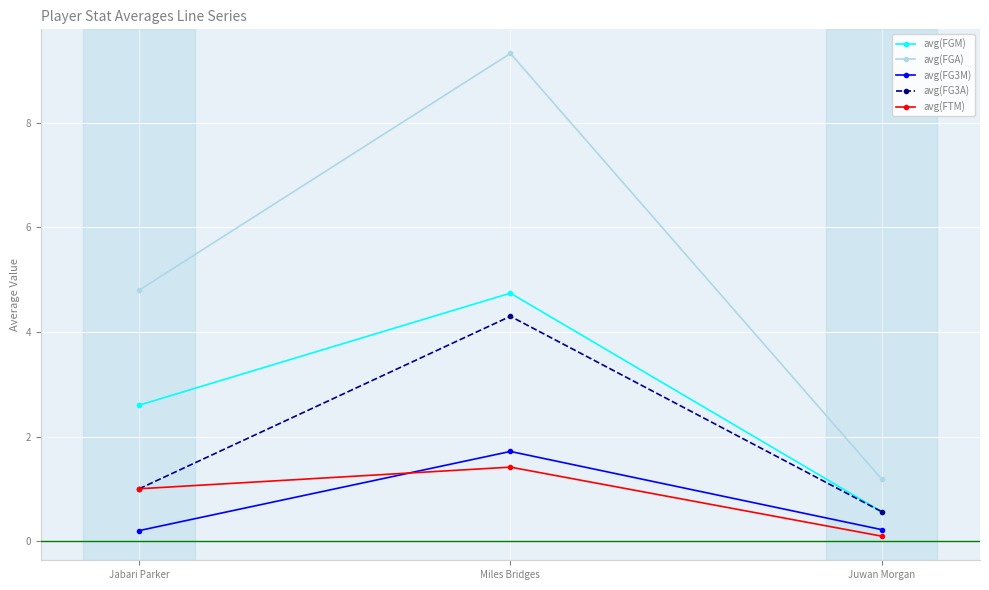

At which category is the sum across all series the highest?

Miles Bridges